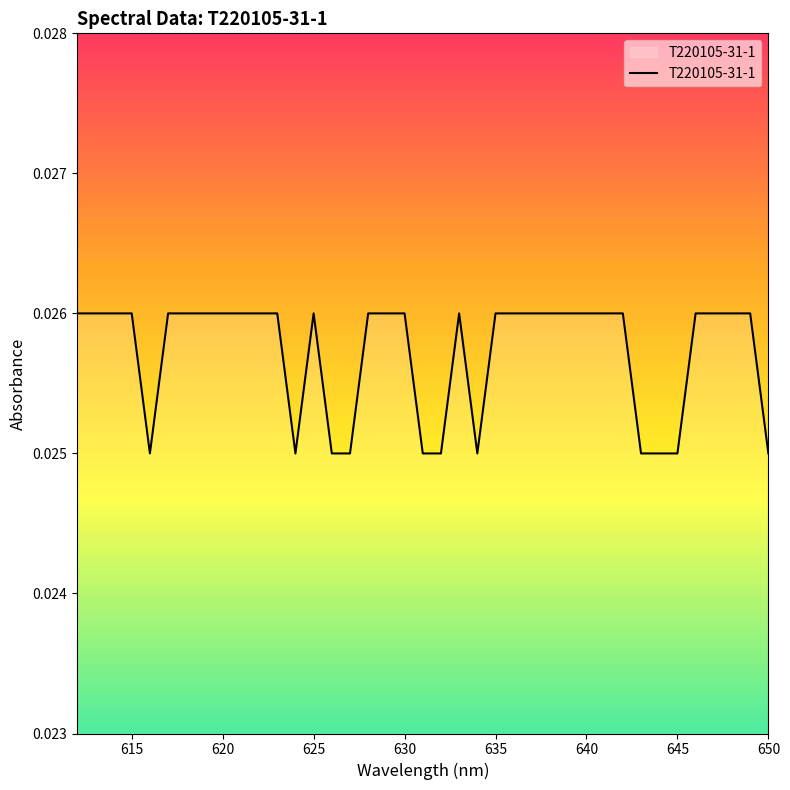

Does the chart display data point markers on the line(s)?

No